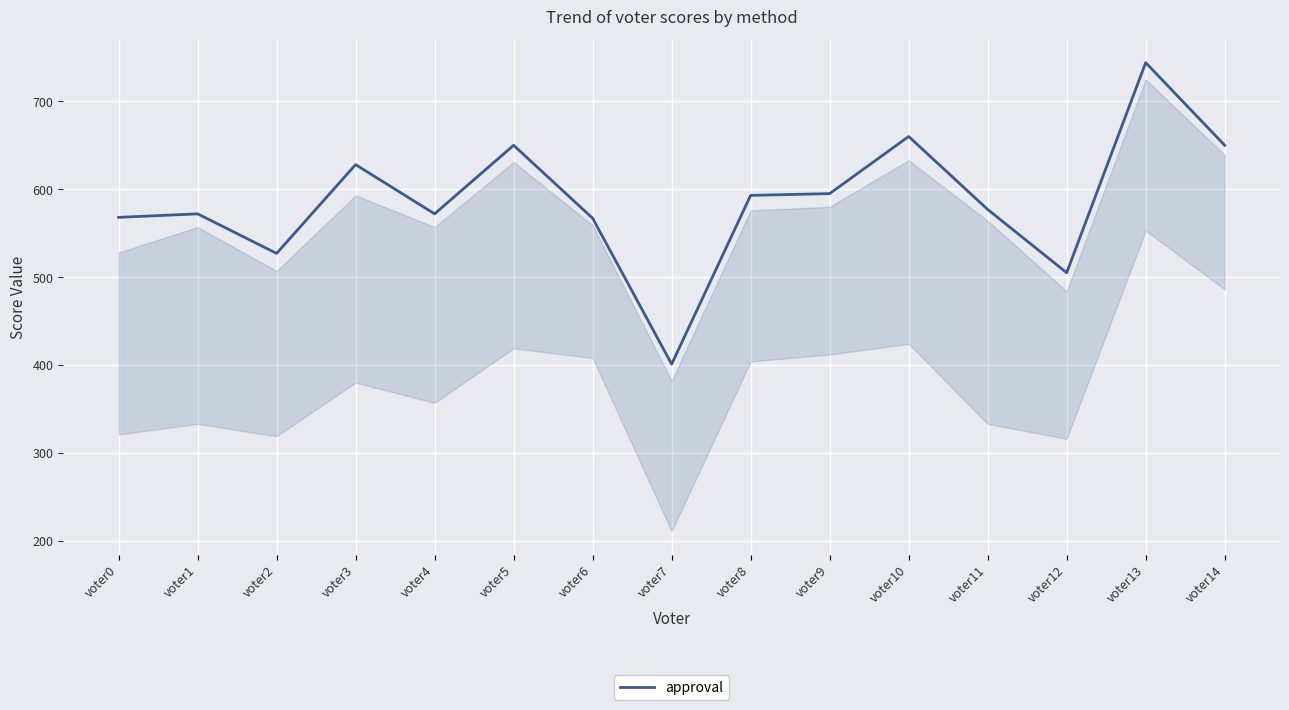

How many lines are shown in the chart?

1